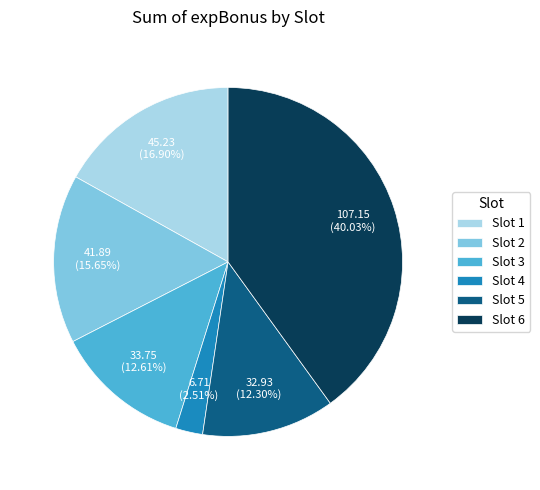

Which slice is the smallest?

Slot 4